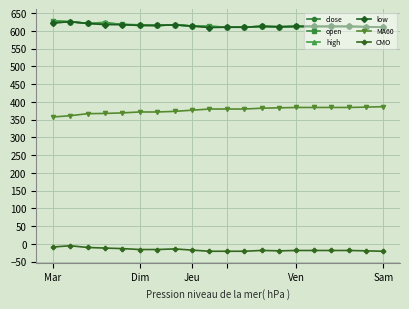

What is the value of the close point at the 6th from the left?

615.2